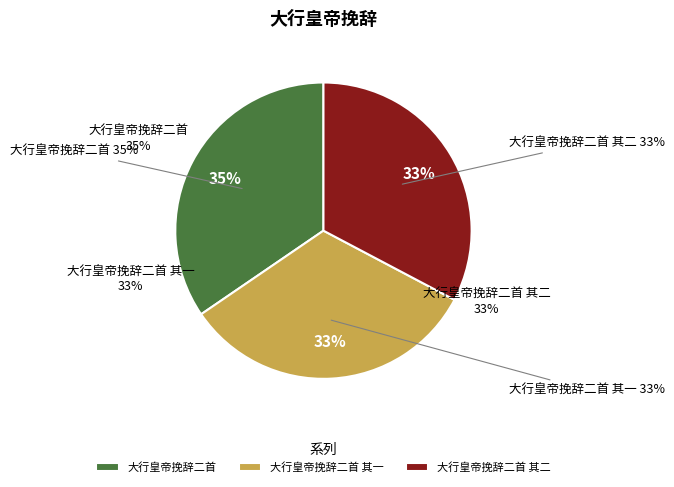

To the nearest percent, what is the combined percentage of 大行皇帝挽辞二首 其一 and 大行皇帝挽辞二首 其二?

65%